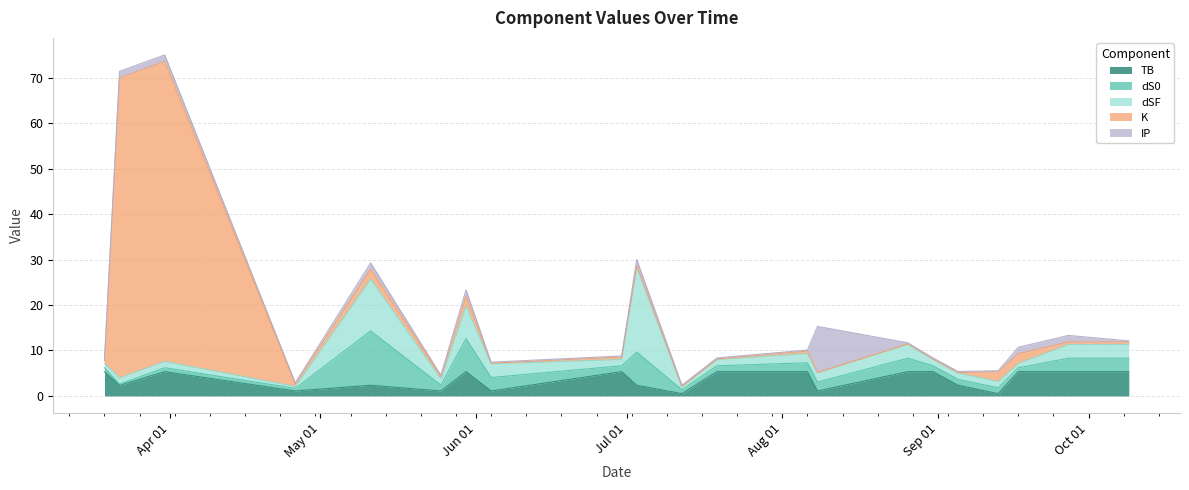

What is the label of the 4th point from the left?

2024-04-26